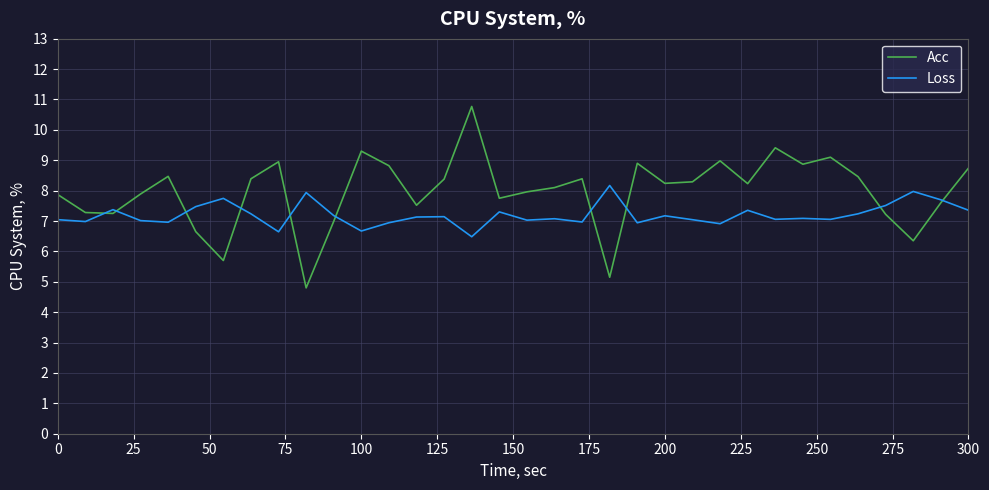

Which series has the widest spread of values?

Acc